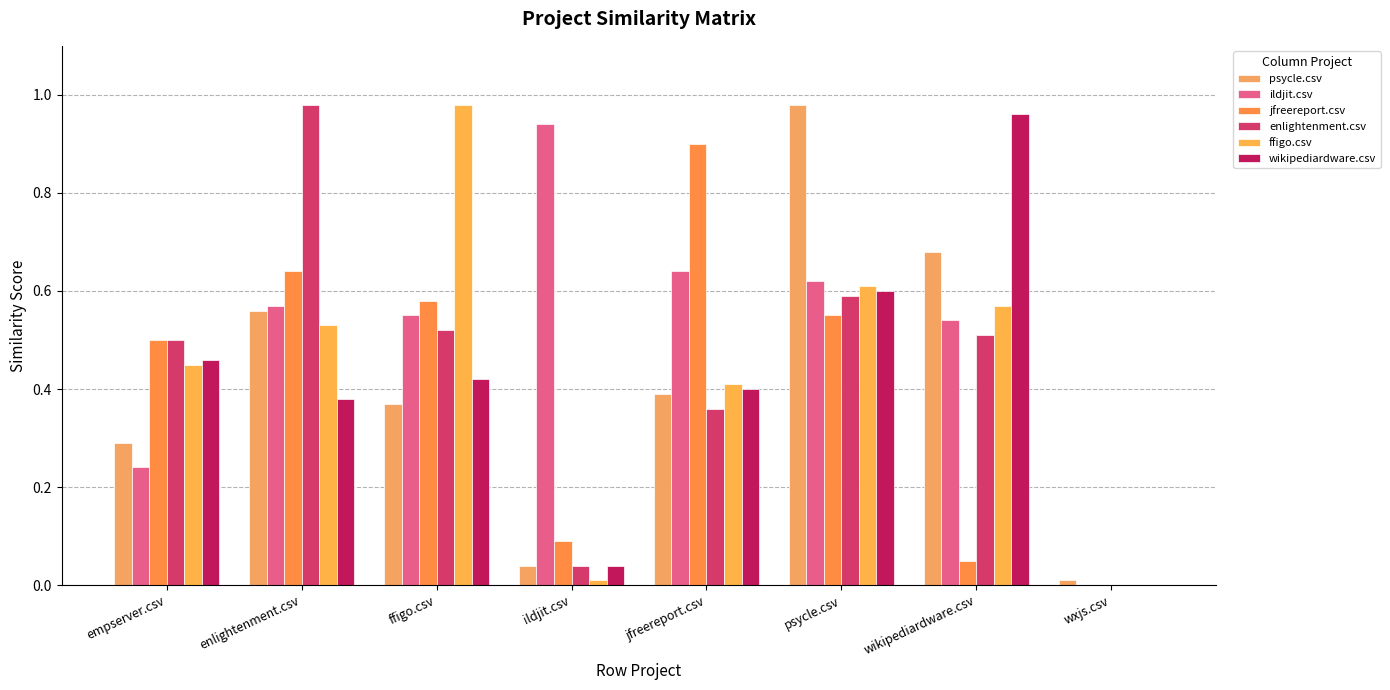

At which label does wikipediardware.csv reach its minimum?

wxjs.csv